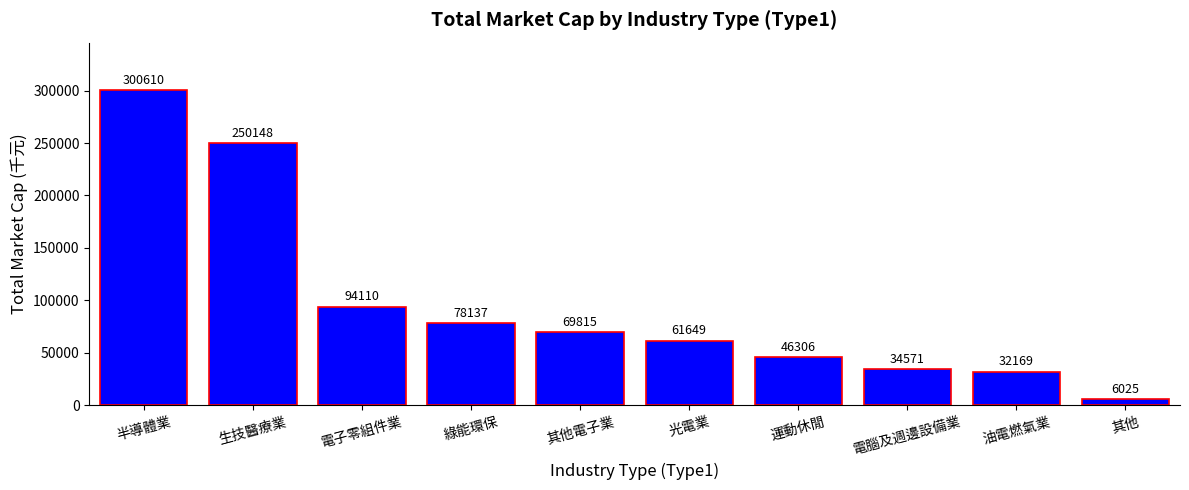

What is the label of the 7th bar from the left?

運動休閒